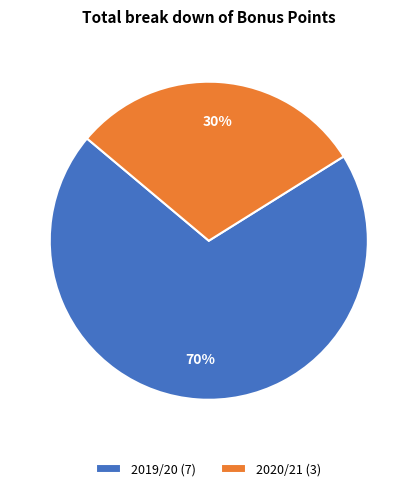

Which category has the smallest portion of the pie?

2020/21